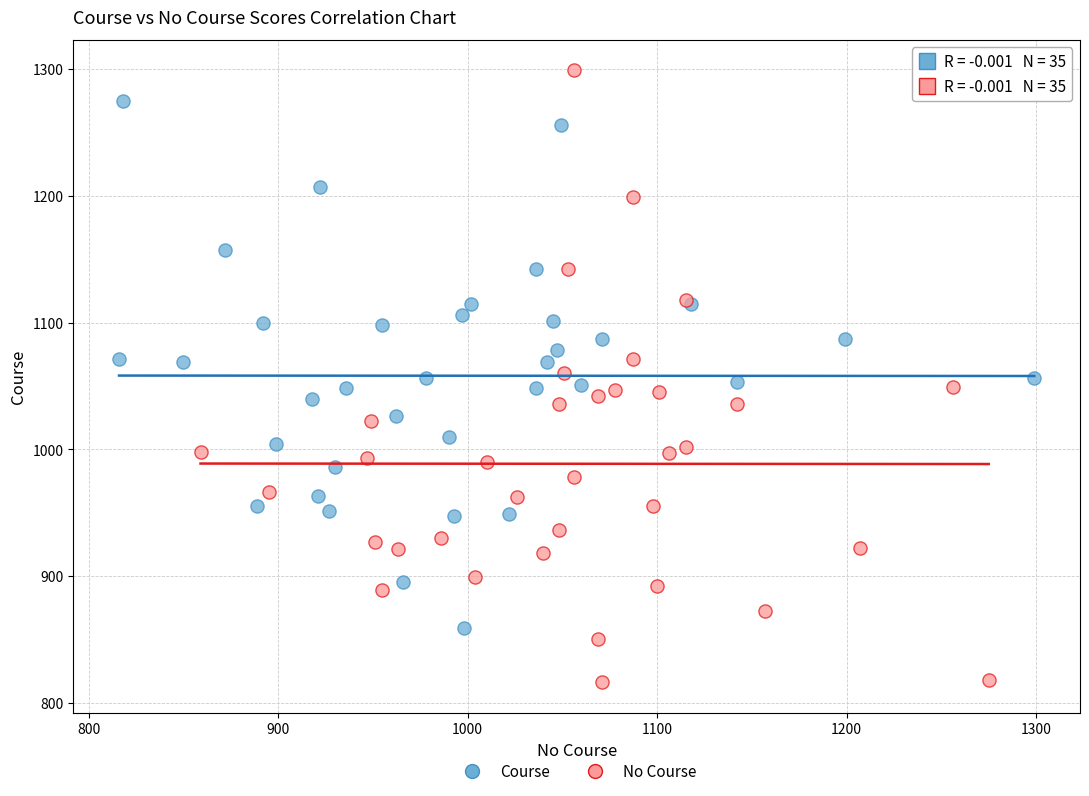

What are all the series names shown in the legend?

Course, No Course